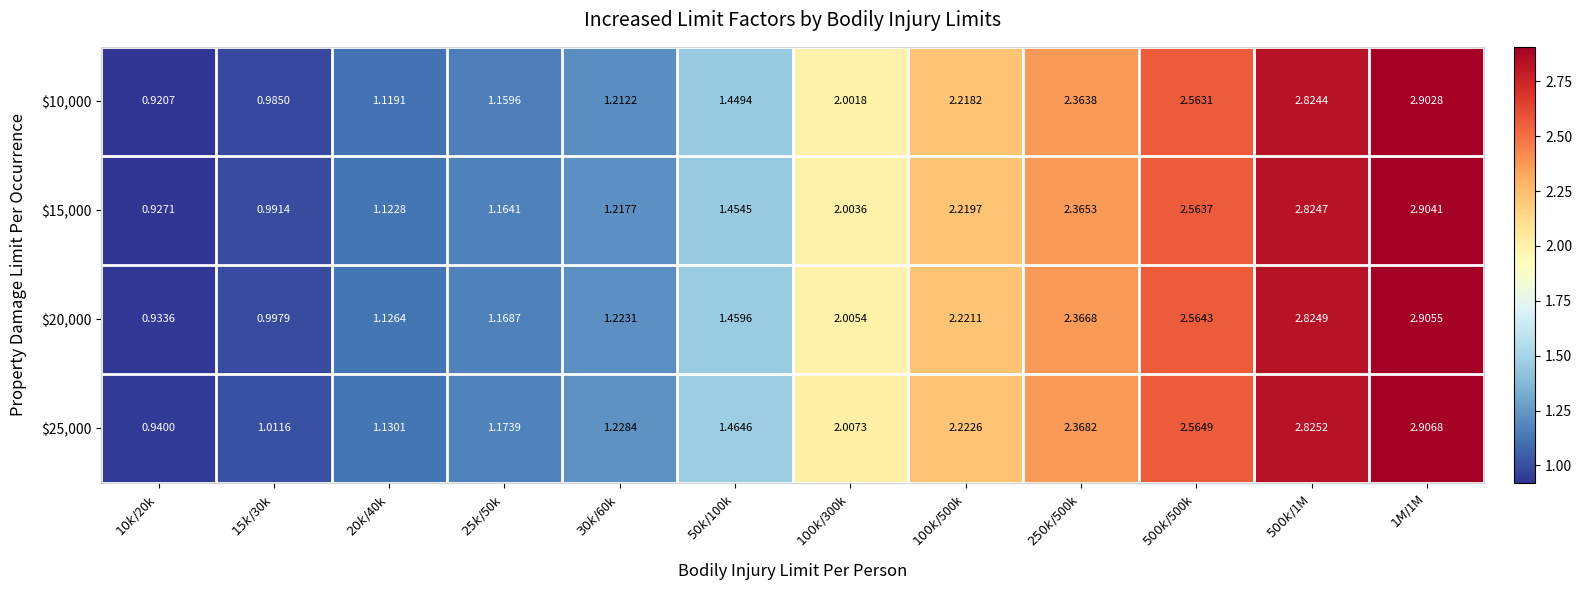

Which category has the highest value across all series?

$1M/$1M